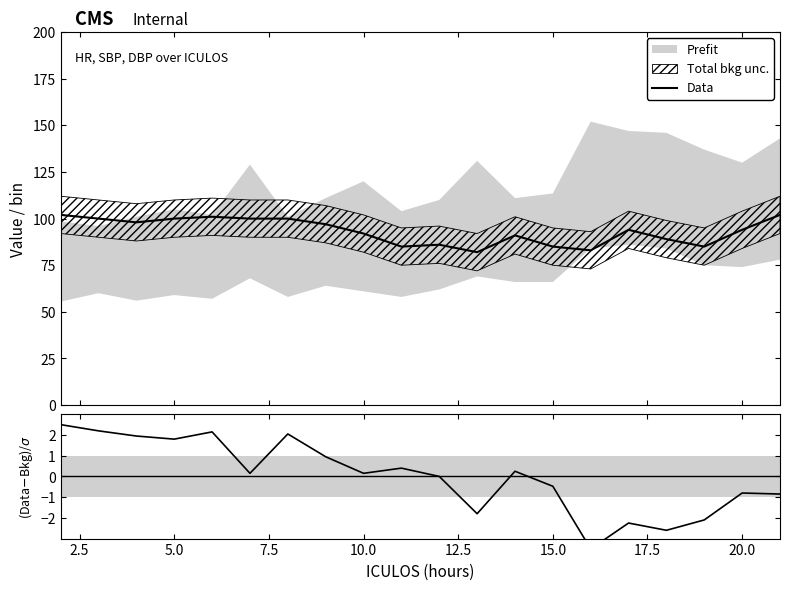

How many points are higher than both their immediate neighbors (excluding endpoints)?

6